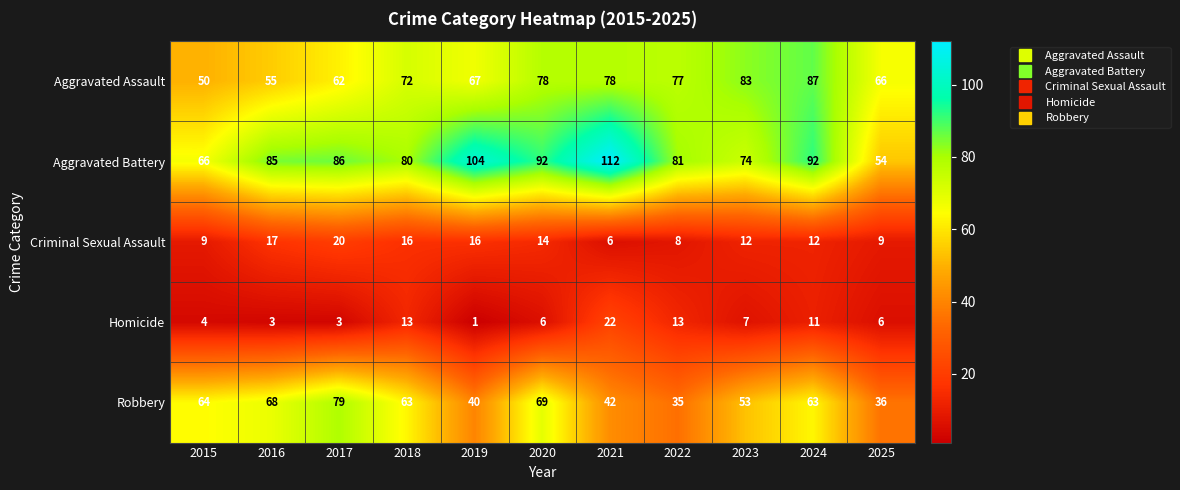

Is it true that Aggravated Assault equals 54 at 2023?

False